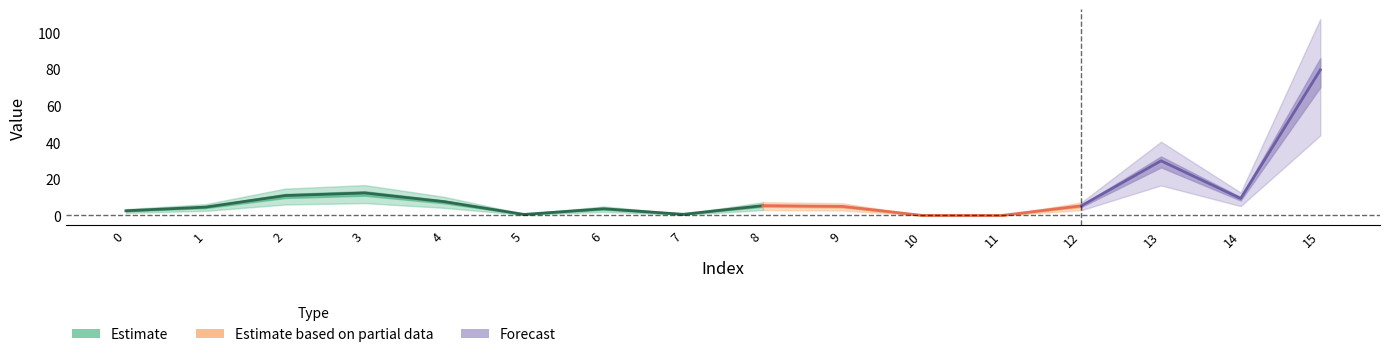

Count the number of categories in the chart.

16